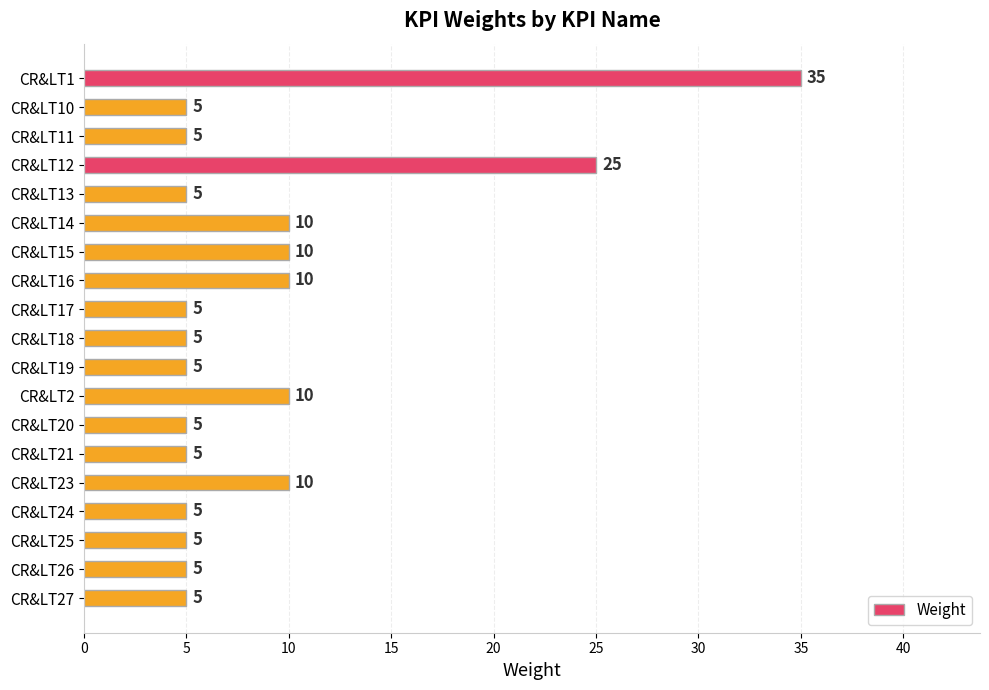

At which label is the value closest to 20?

CR&LT12